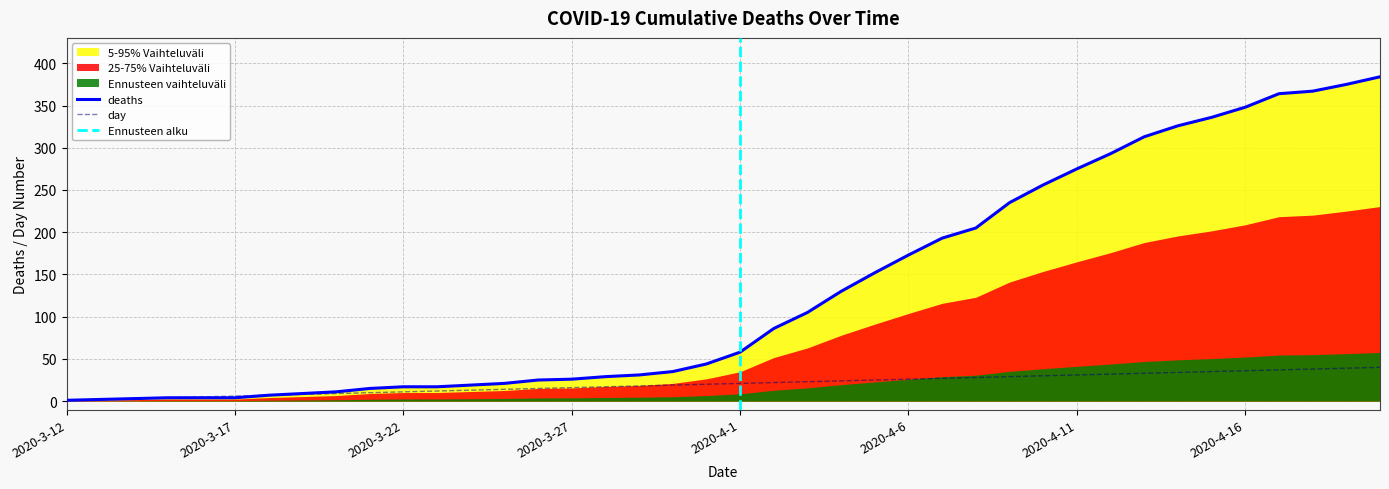

What is the label of the 12th point from the left?

2020-3-23